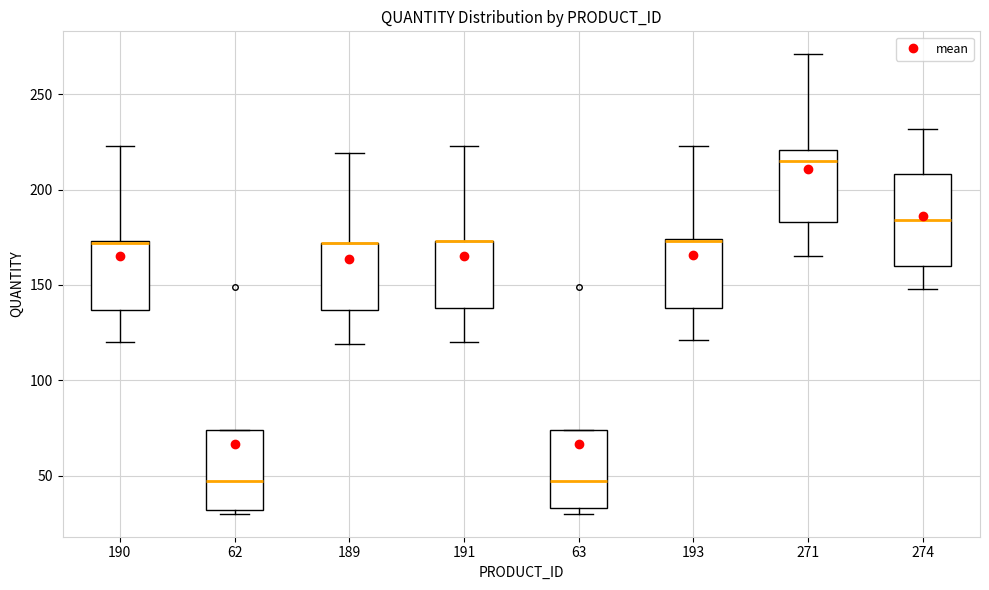

Reading left to right, read every box against the y-axis: the position of its median line, the range the box covers, and the ends of its whiskers. The values are not printed on the chart, so give them approximately, as read against the axis.

190: median 170 (drawn on the box's upper edge), box 135 to 175, whiskers 120 to 225
62: median 45, box 30 to 75, whiskers 30 (just below the box's lower edge) to 75
189: median 170 (drawn on the box's upper edge), box 135 to 170, whiskers 120 to 220
191: median 175 (drawn on the box's upper edge), box 140 to 175, whiskers 120 to 225
63: median 45, box 35 to 75, whiskers 30 to 75
193: median 175 (drawn on the box's upper edge), box 140 to 175, whiskers 120 to 225
271: median 215, box 185 to 220, whiskers 165 to 270
274: median 185, box 160 to 210, whiskers 150 to 230